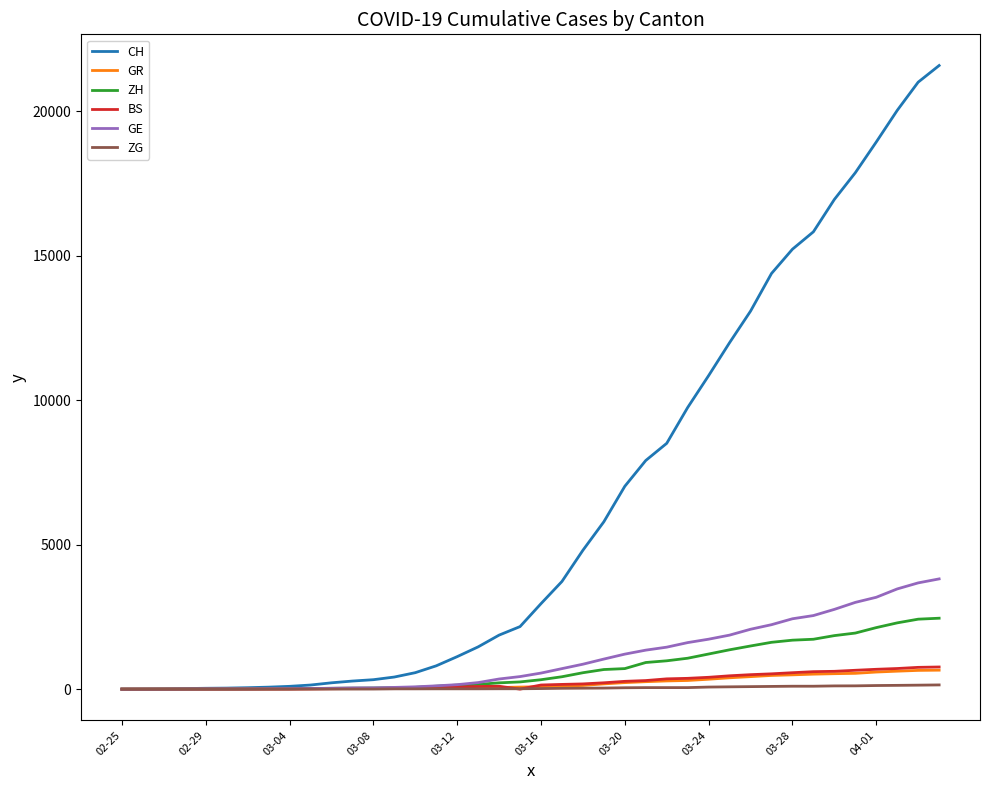

At how many categories does at least one series exceed 11614?

11